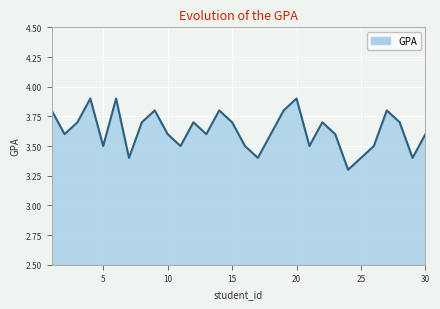

What is the smallest value displayed?

3.3